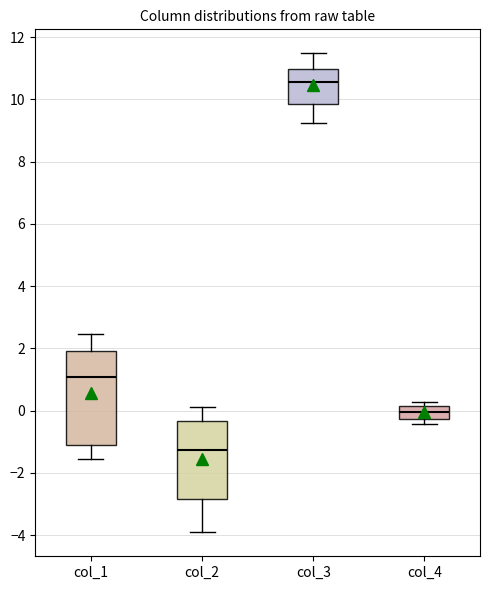

Comparing the boxes themselves (not the whiskers), which one is the tallest?

col_1